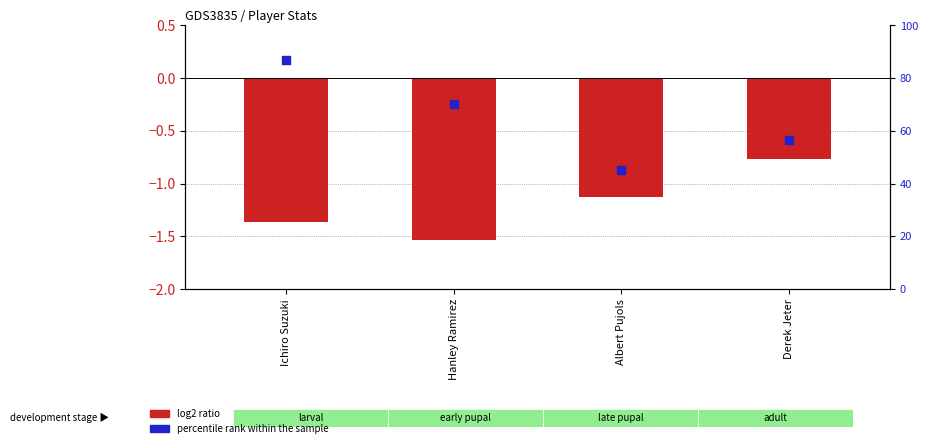

What is the total value across all series at Ichiro Suzuki?

85.3